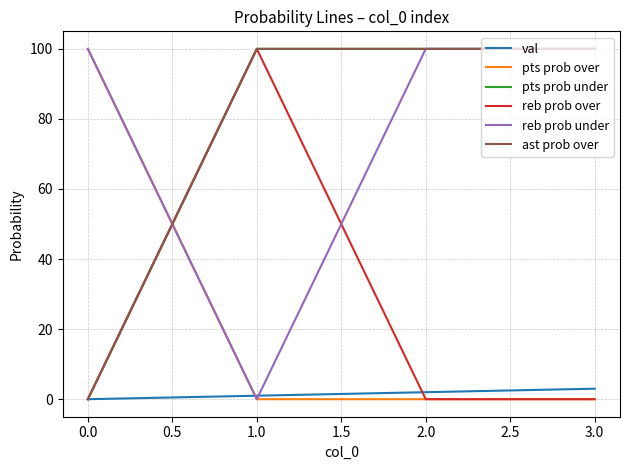

How many lines are shown in the chart?

6